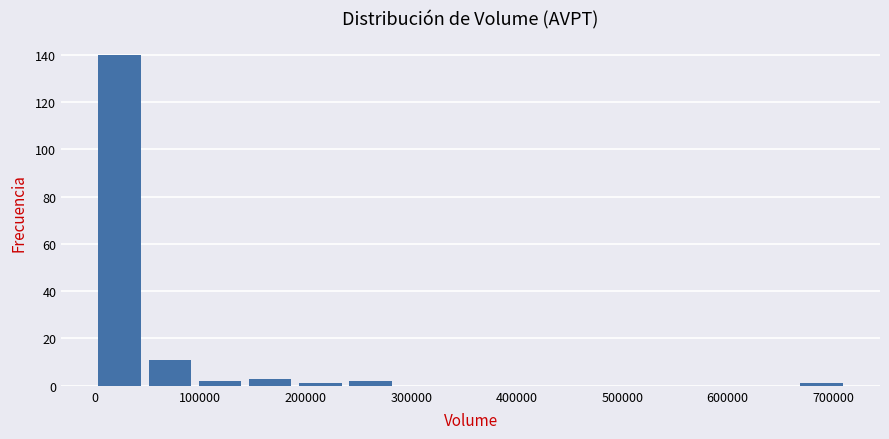

Over which range of the x-axis is the bar tallest?

0 to 50000